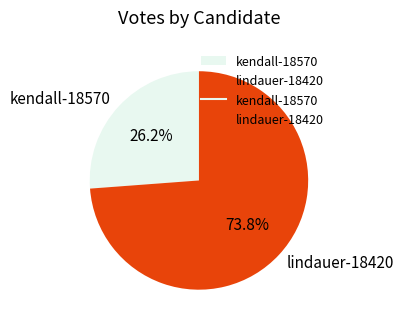

Rank the categories by value from lowest to highest.

kendall-18570, lindauer-18420